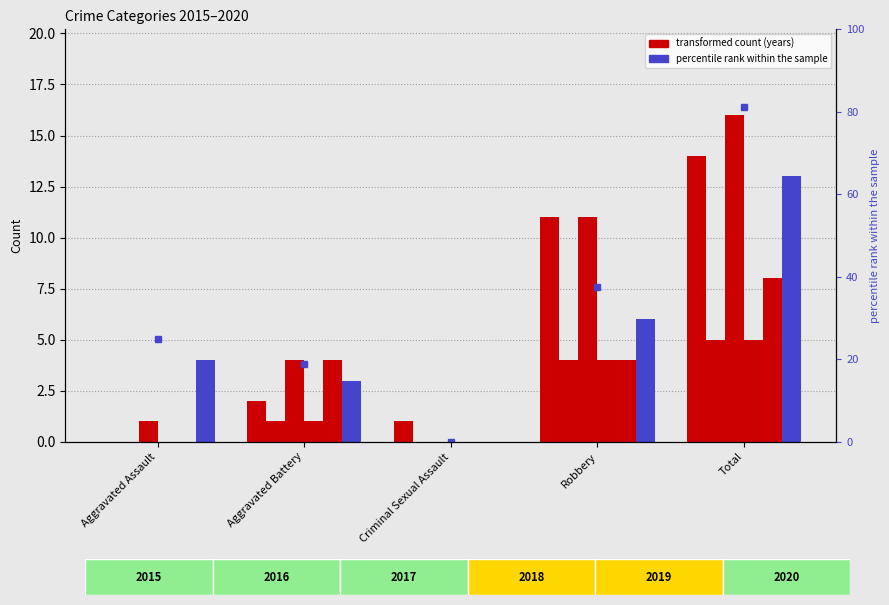

Reading left to right, transcribe all the data shown in this chart.

Aggravated Assault=25.0	Aggravated Battery=18.8	Criminal Sexual Assault=0.0	Robbery=37.5	Total=81.2